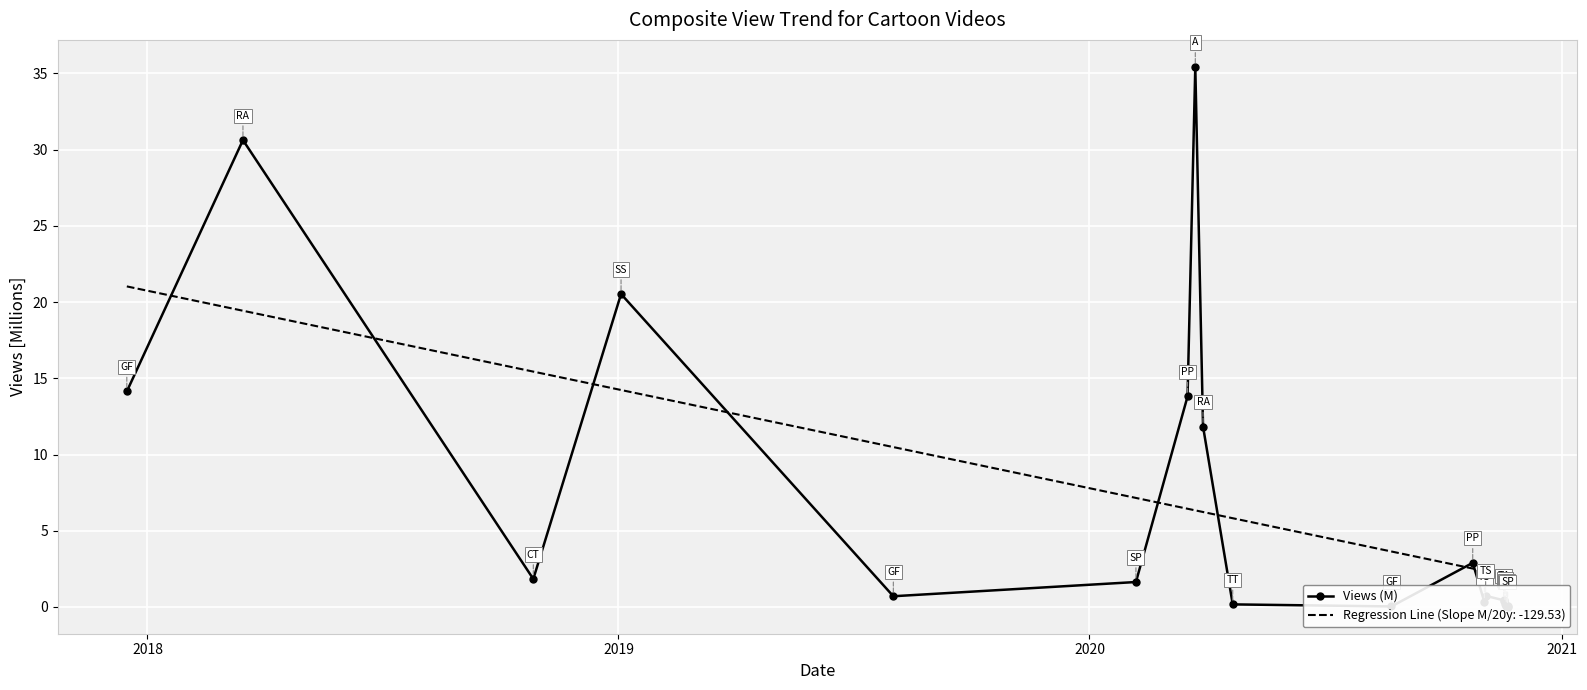

What is the sum of all values?

135.9